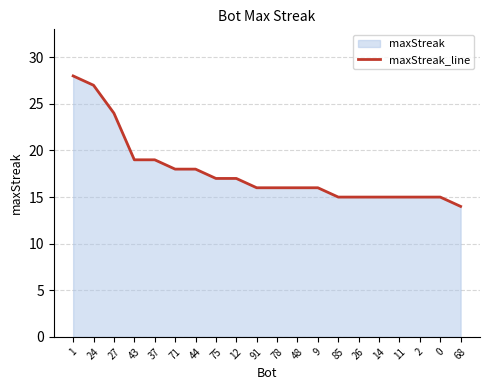

Reading right to left, transcribe all the data shown in this chart.

14	15	15	15	15	15	15	16	16	16	16	17	17	18	18	19	19	24	27	28